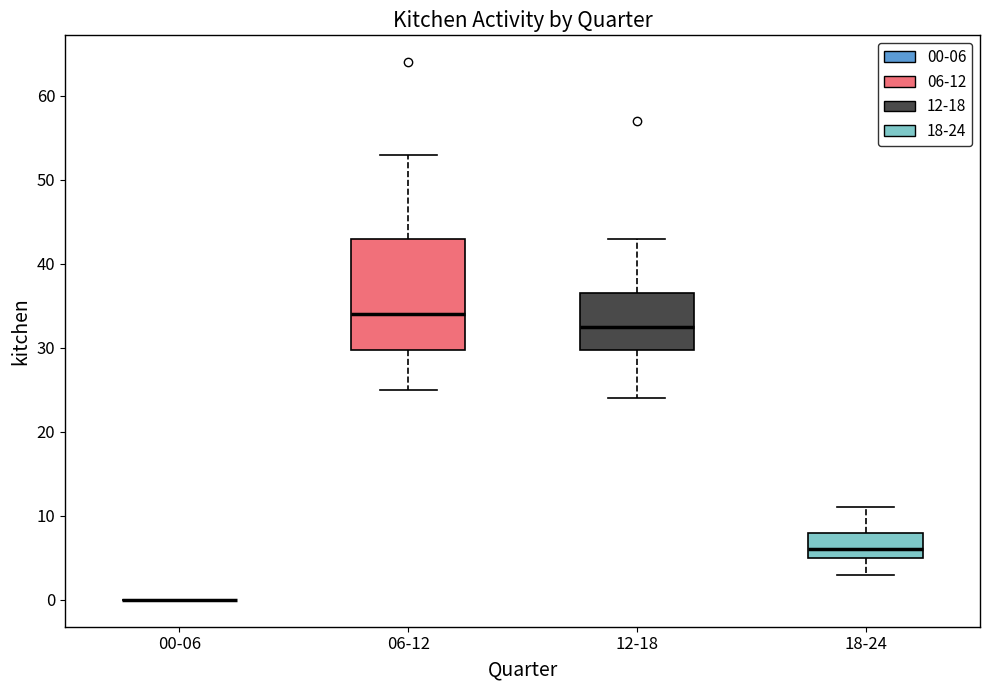

Where does the median line of the box for 18-24 sit on the y-axis? The values are not printed on the chart, so give them approximately, as read against the axis.

6